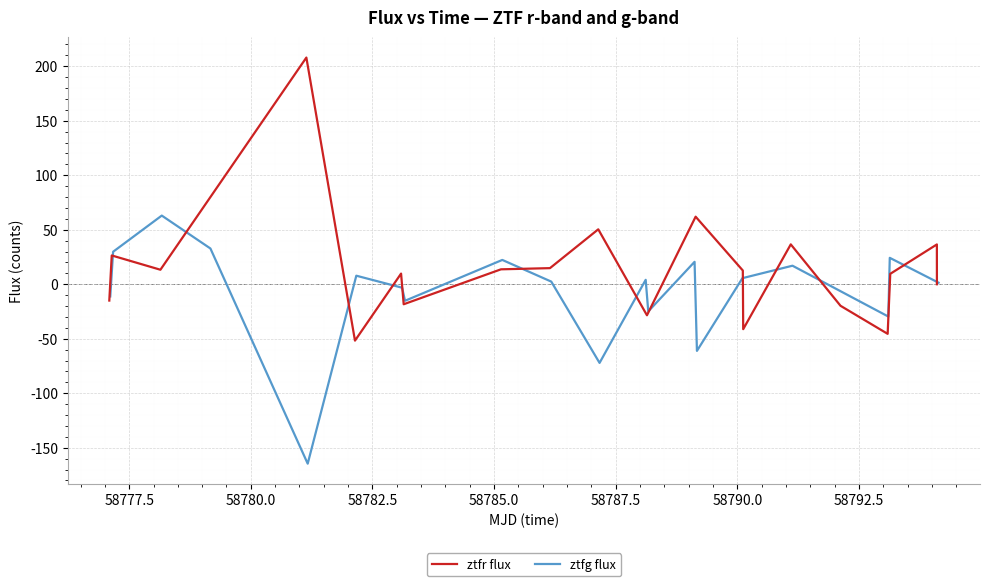

How many data points in ztfg flux are less than 4?

10